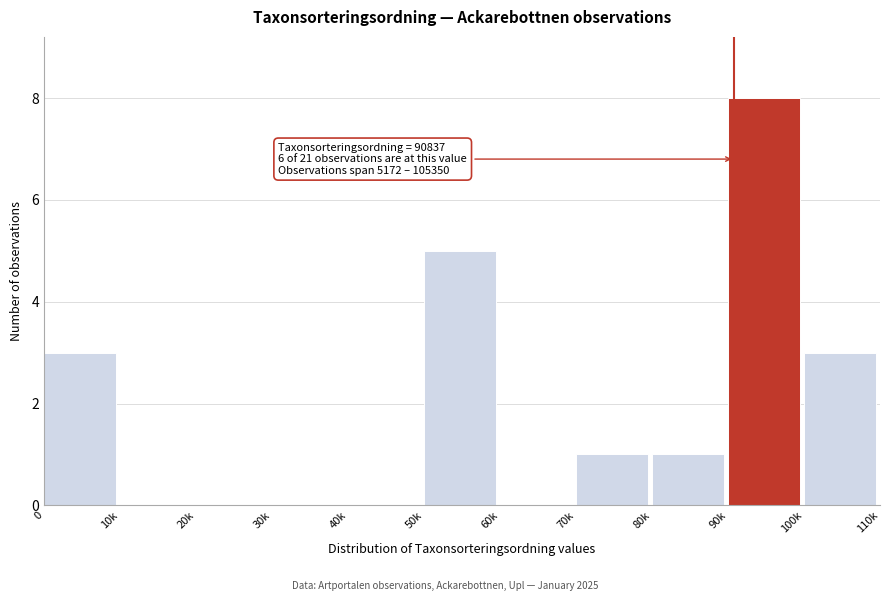

Reading left to right, extract all data points from this chart.

0=3	10k=0	20k=0	30k=0	40k=0	50k=5	60k=0	70k=1	80k=1	90k=8	100k=3